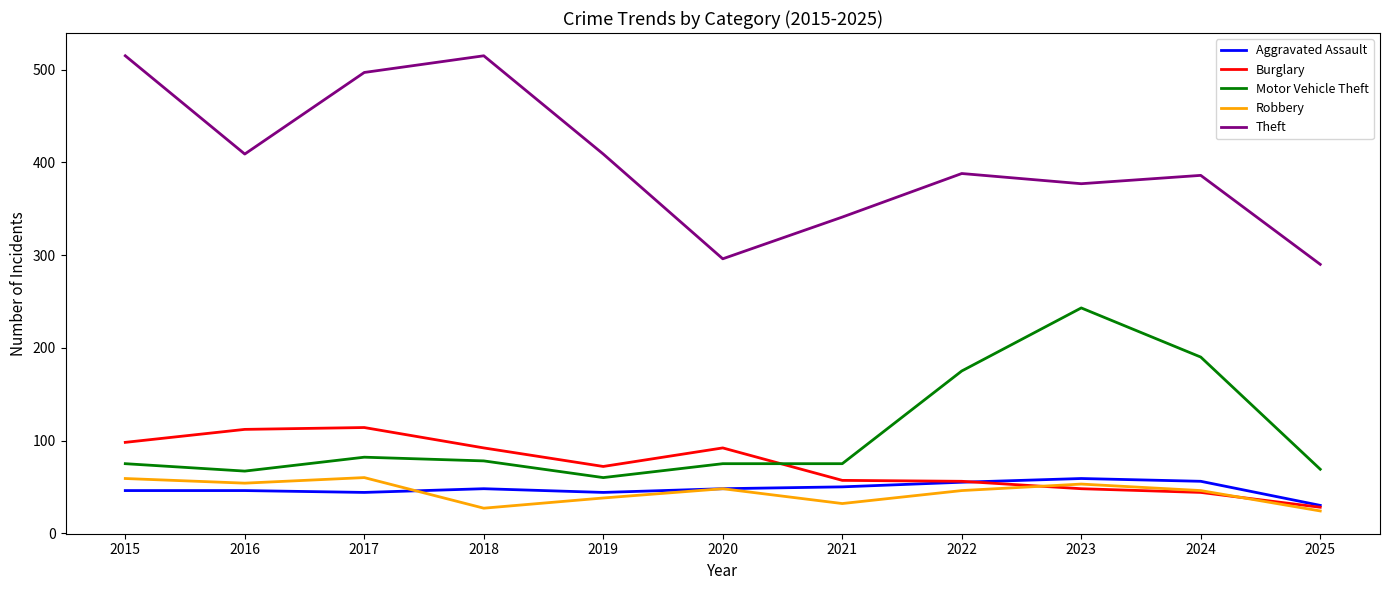

True or false: Burglary has more than 1 interior local peaks.

True